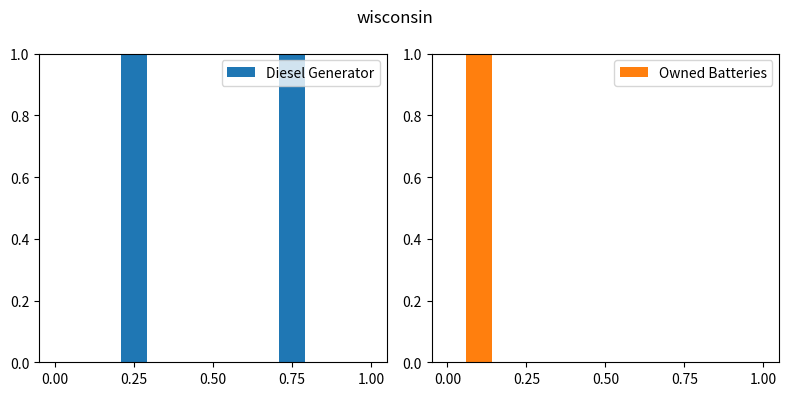

Reading left to right, what are all the values shown in this chart?

Diesel Generator: 0	0	0	1	0	1
Owned Batteries: 0	0	1	0	0	0